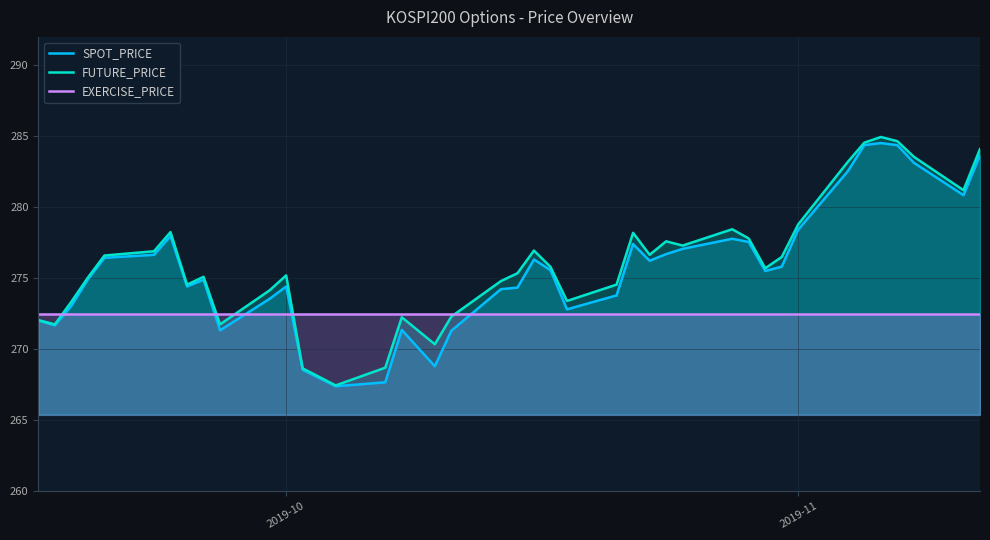

Does the chart display data point markers on the line(s)?

No